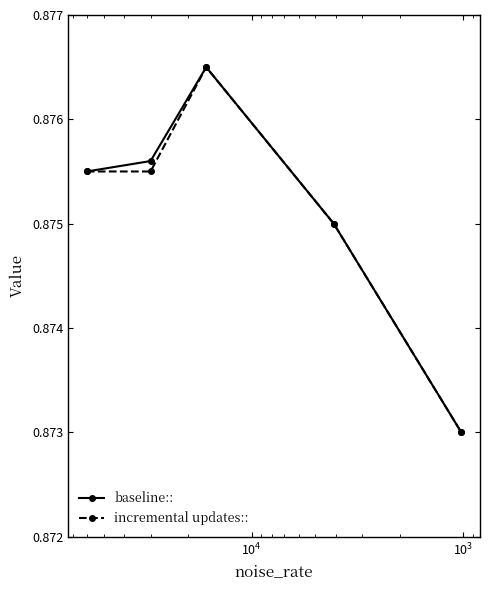

Reading left to right, extract all data points from this chart.

baseline::: 0.9	0.9	0.9	0.9	0.9
incremental updates::: 0.9	0.9	0.9	0.9	0.9